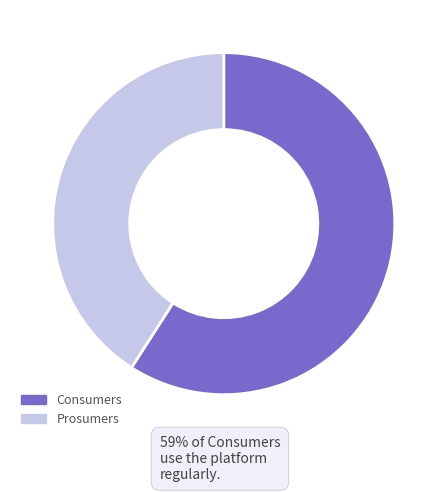

What is the smallest slice in the pie chart?

Prosumers